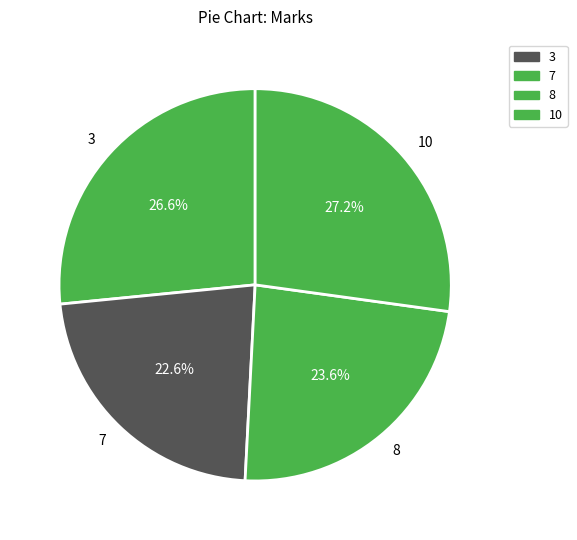

Is it true that 7 is 23% of the pie?

True